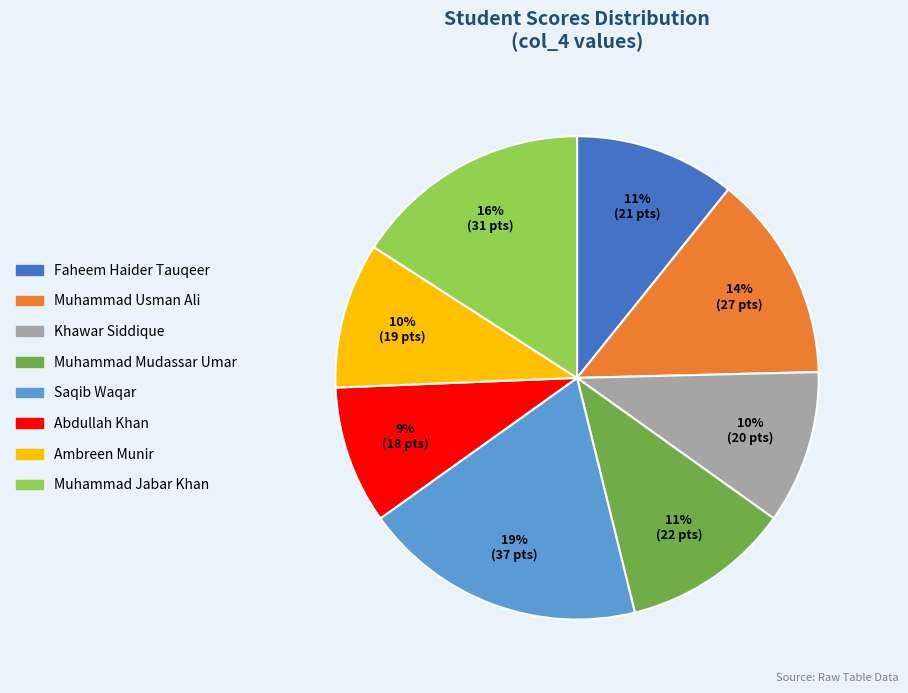

Which slice is the largest?

Saqib Waqar